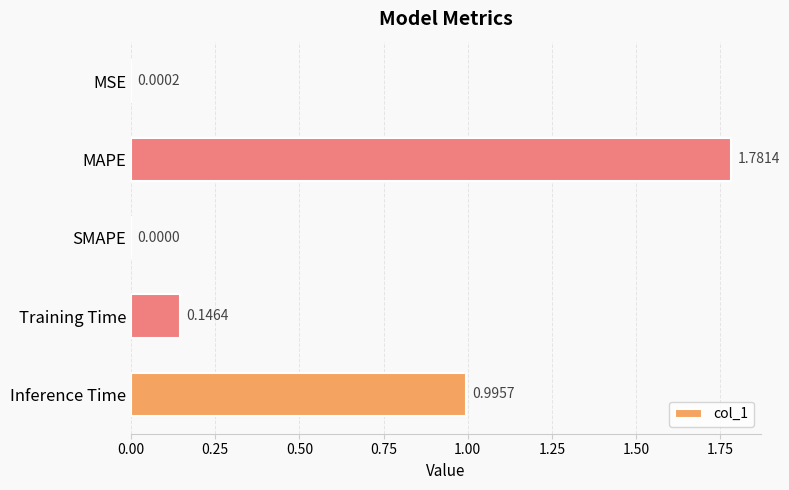

What is the average value?

0.6